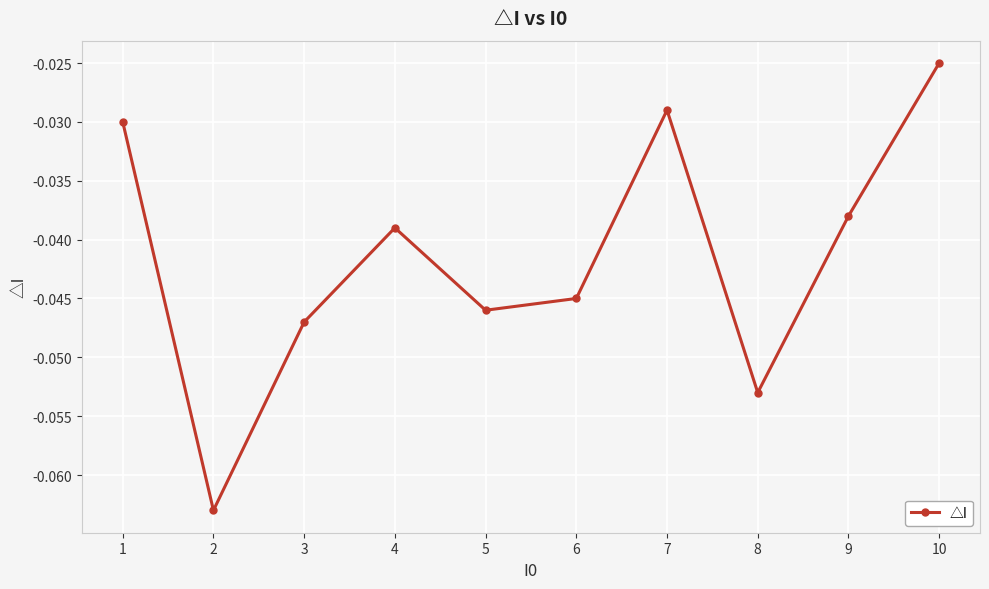

How many points are higher than both their immediate neighbors (excluding endpoints)?

2